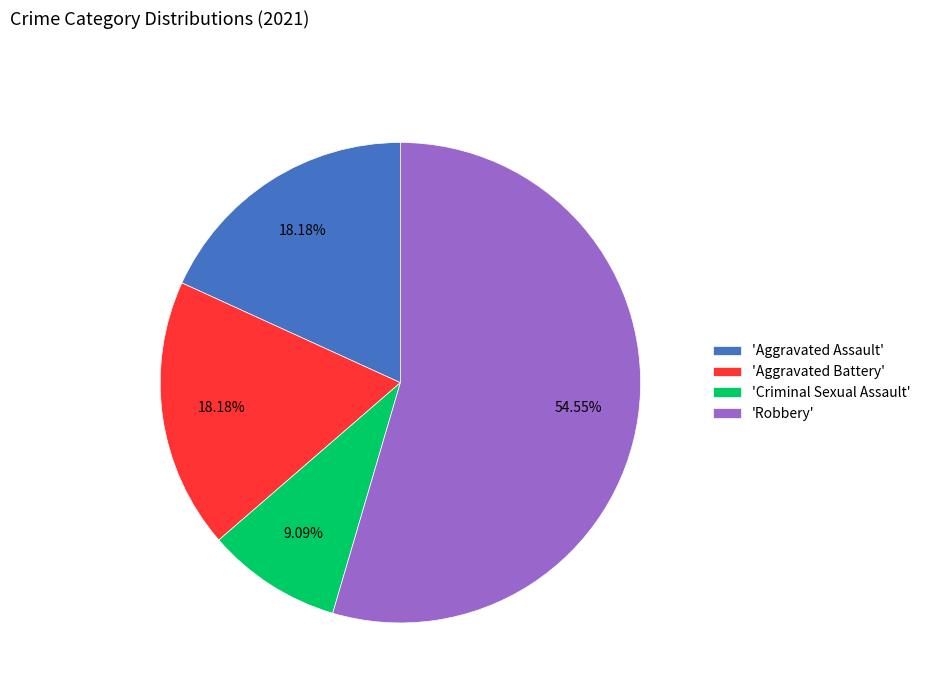

Is there a majority slice in this chart?

Yes